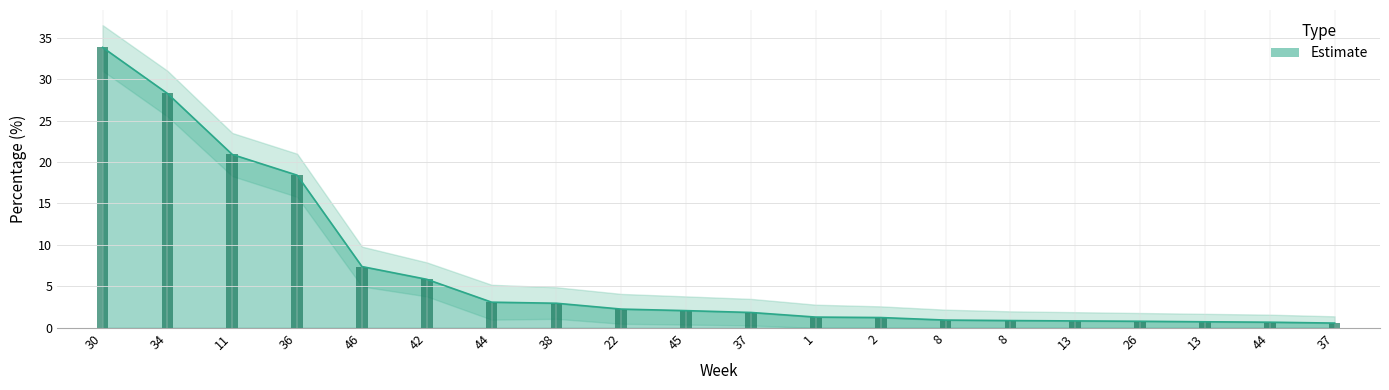

The value of XLMETH at 45 is 3.5. True or false?

False